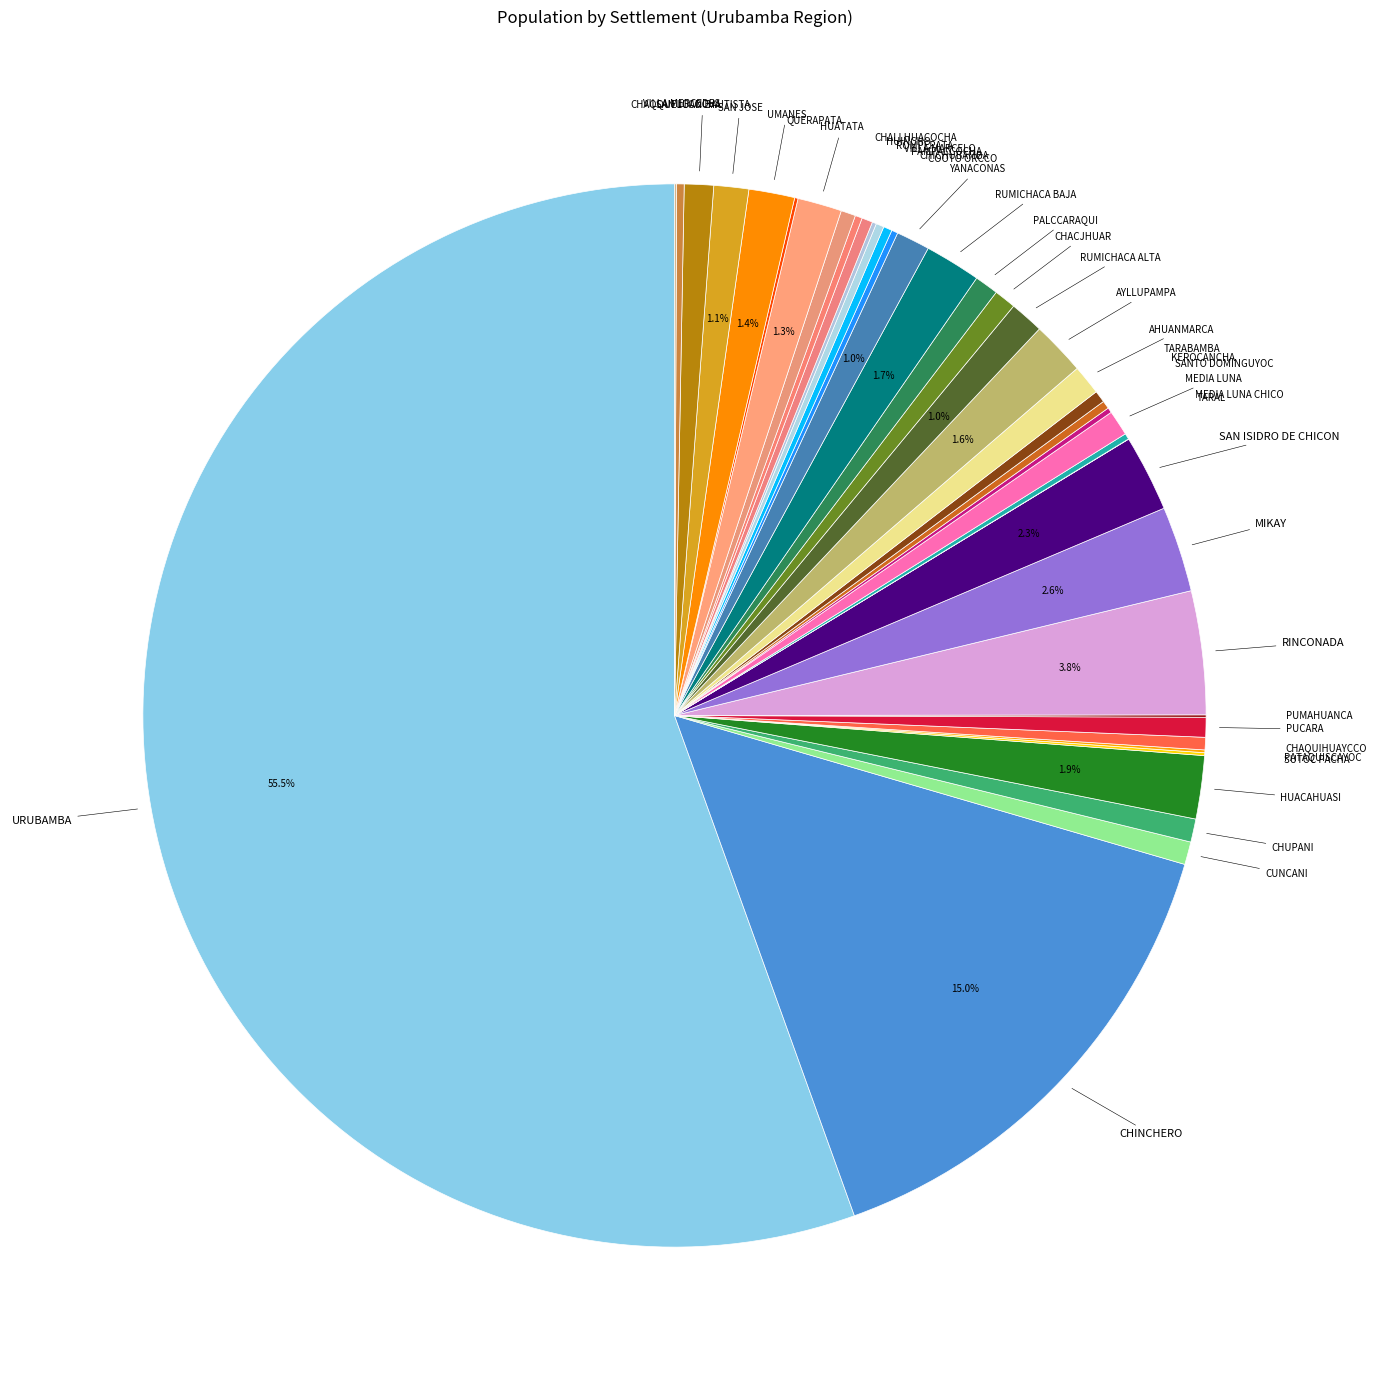

How many segments does this pie chart have?

40